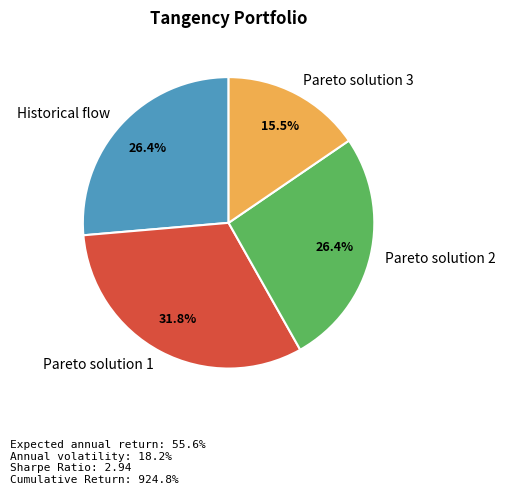

What percentage is NOT represented by Pareto solution 2?

73.6%